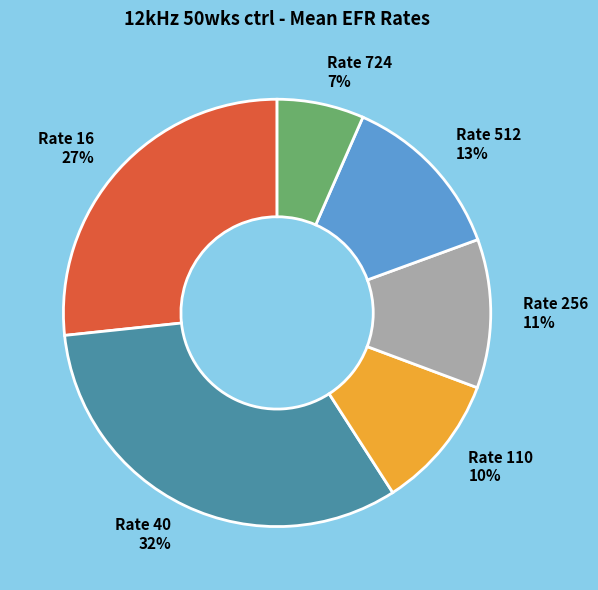

Between Rate 512 and Rate 40, which is larger?

Rate 40